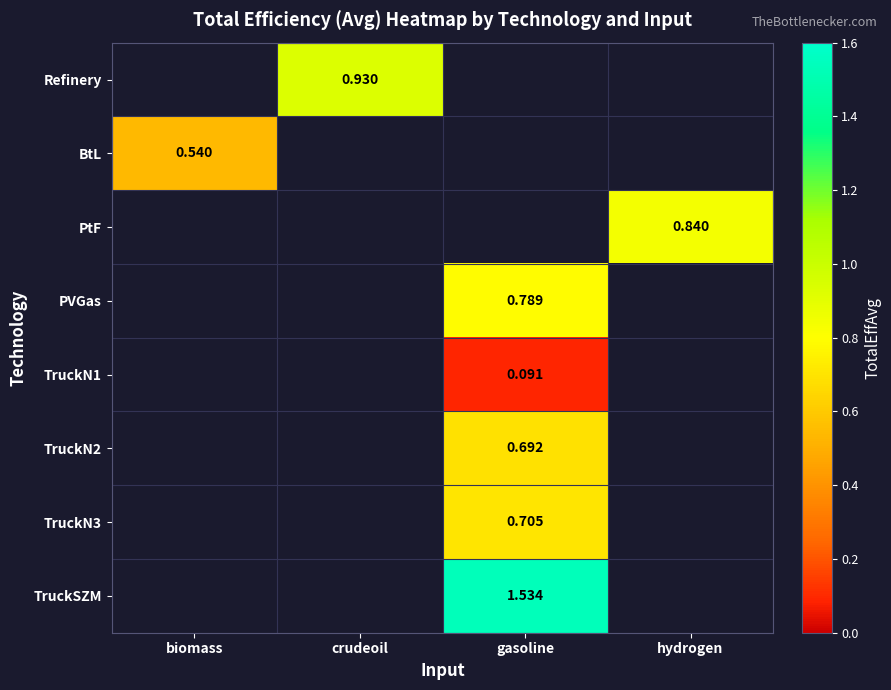

Is the value of TruckN1 at hydrogen greater than the value of BtL at biomass?

No